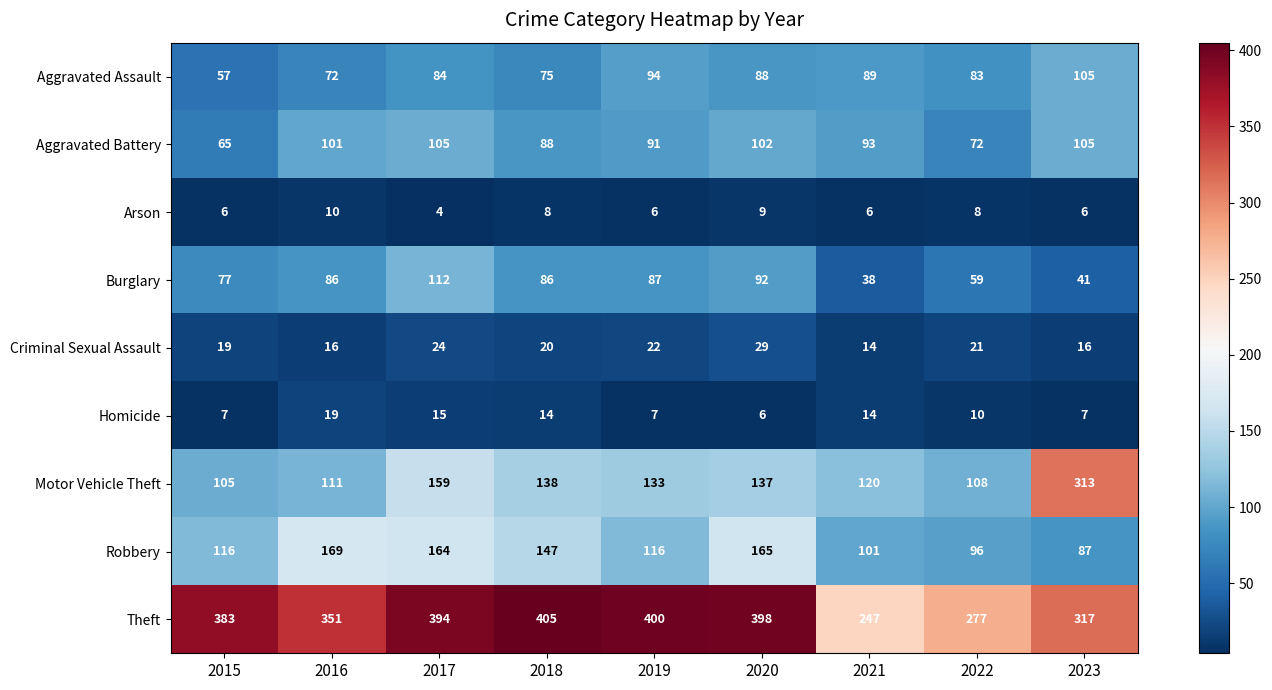

Is it true that Theft equals 383 at 2015?

True